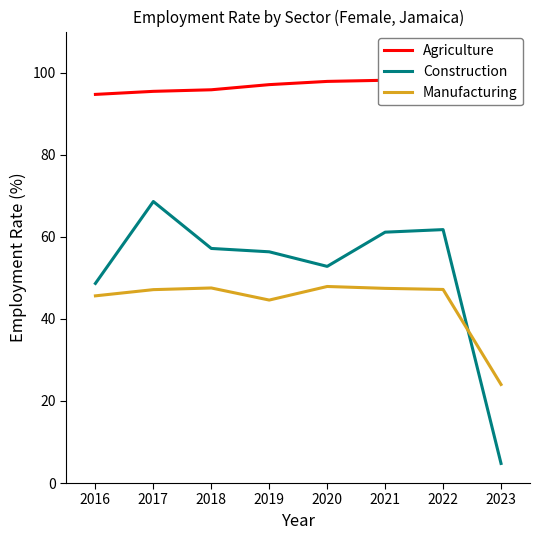

Where is Agriculture nearest to the value 96?

2018